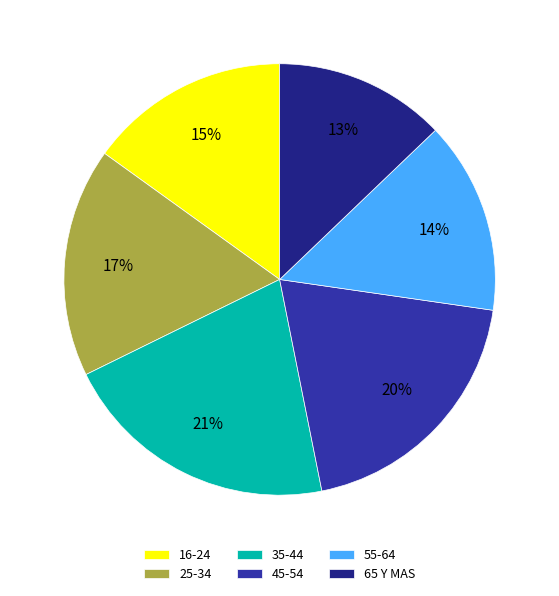

Is it true that 65 Y MAS is 26% of the pie?

False